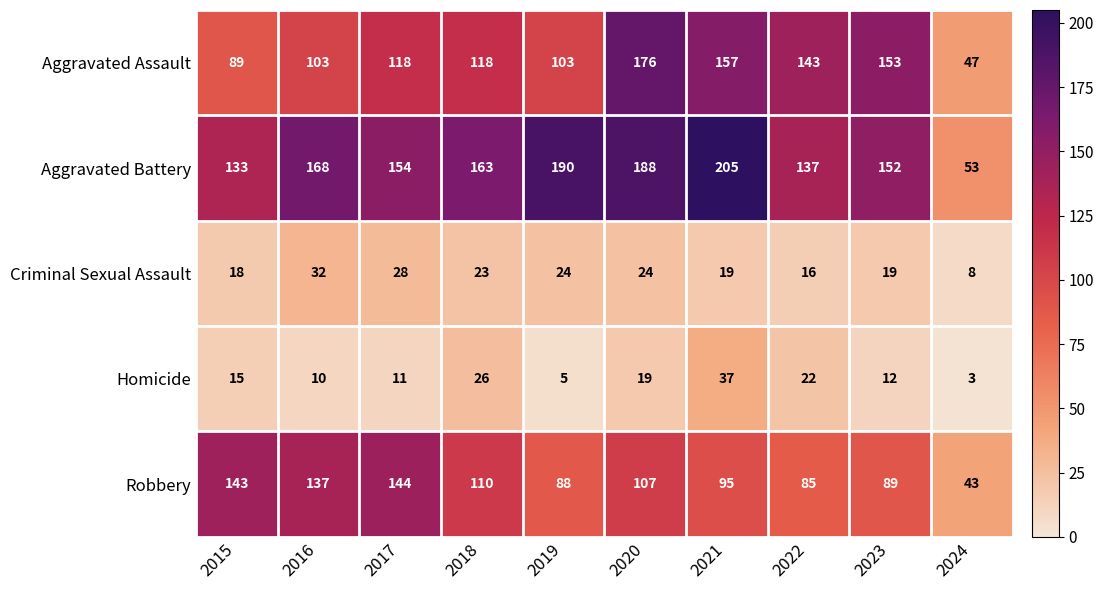

At which category is the sum across all series the highest?

2020